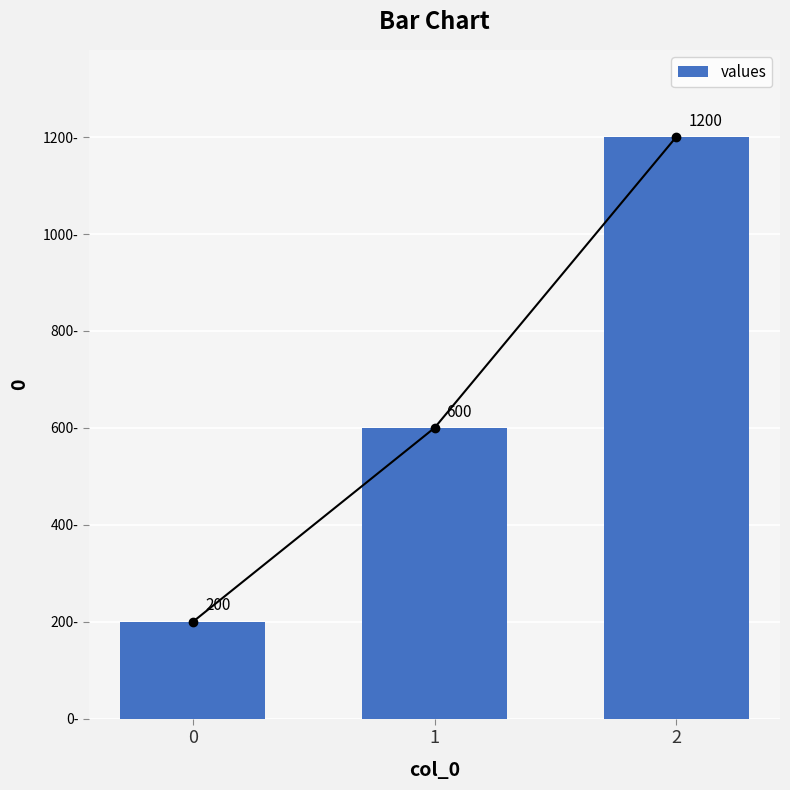

Read the value at 1, to the nearest 50.

600